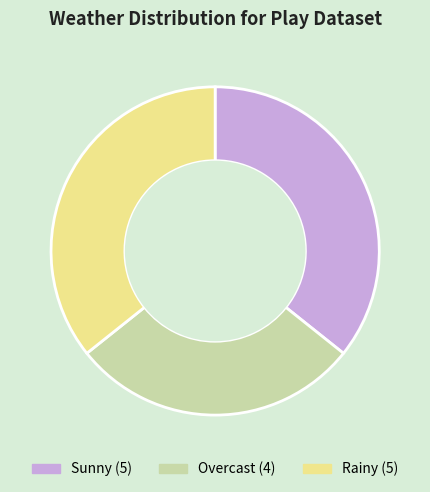

Is there a majority slice in this chart?

No